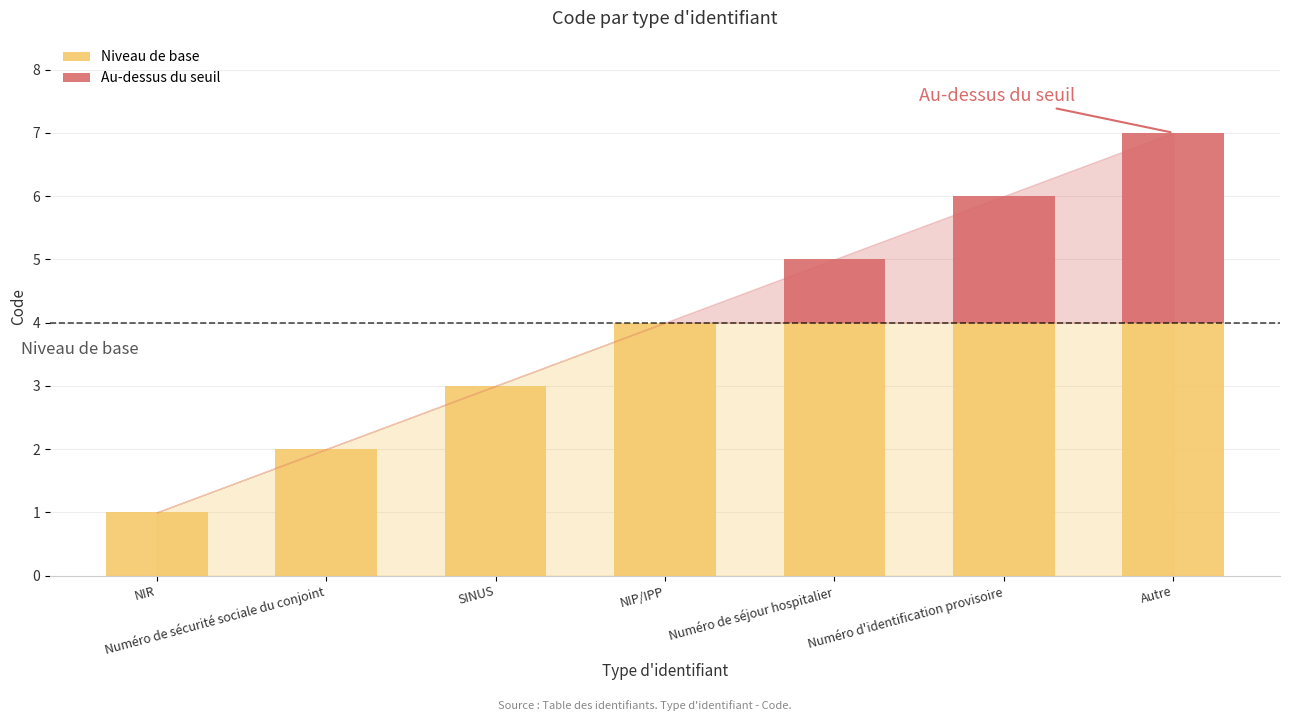

Is it true that Niveau de base equals 5 at SINUS?

False